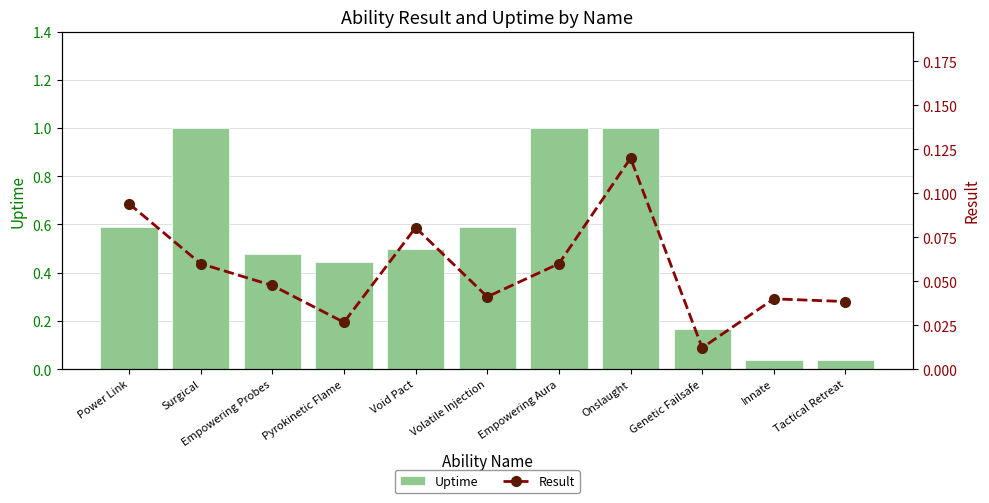

Which has a higher value, Innate or Void Pact?

Void Pact